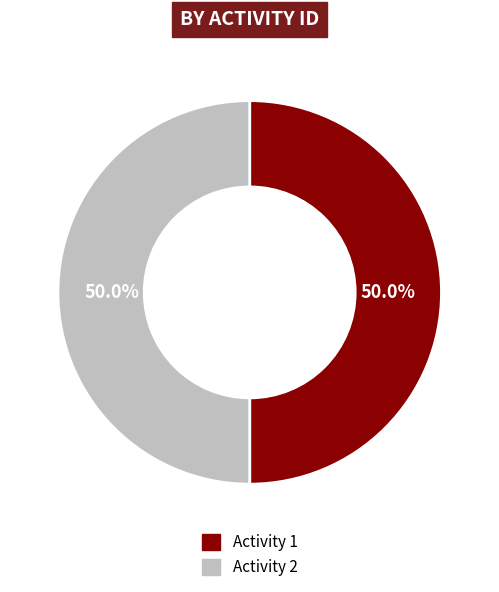

Count the number of slices in the pie.

2